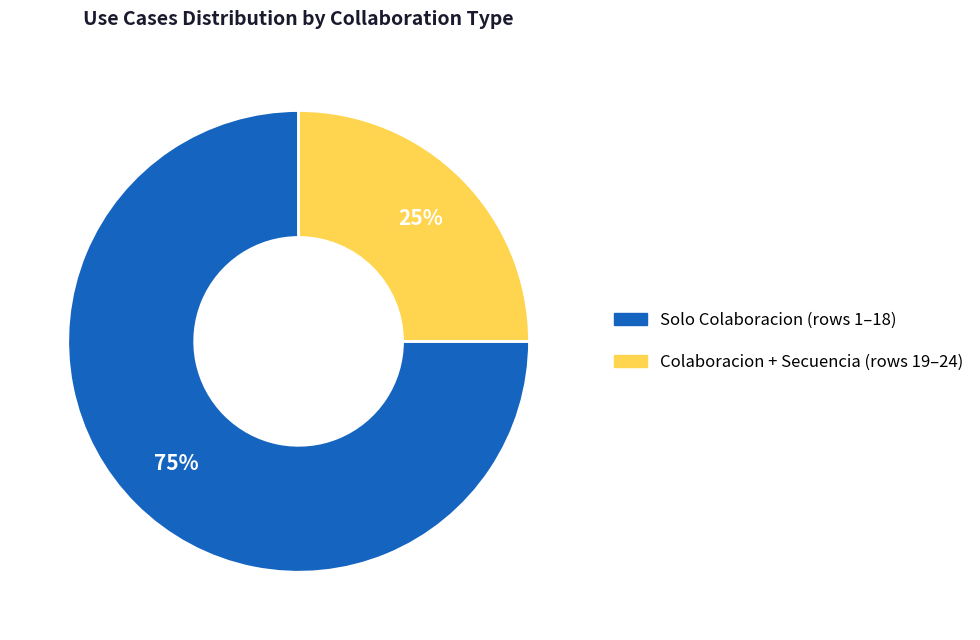

To the nearest percent, what is the difference between the largest and smallest slice percentages?

50%